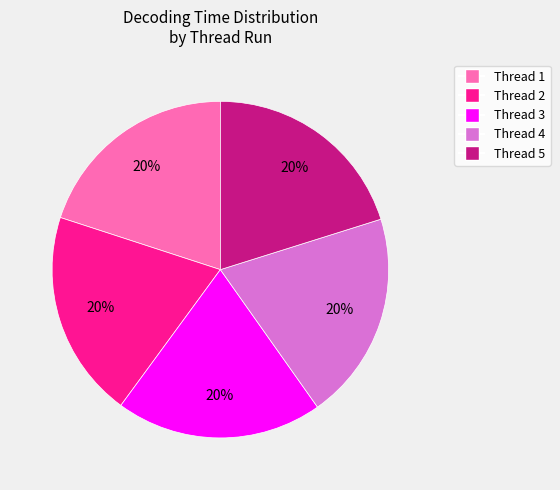

Does any single category account for the majority?

No